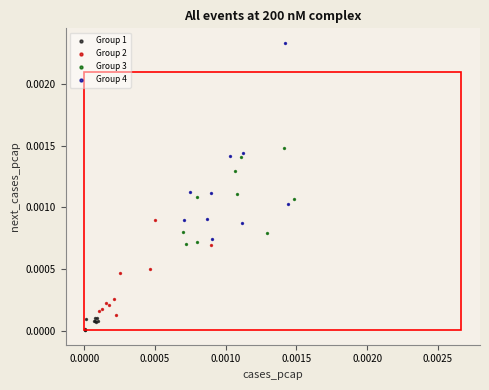

Which series contains the lowest Y value?

Group 1